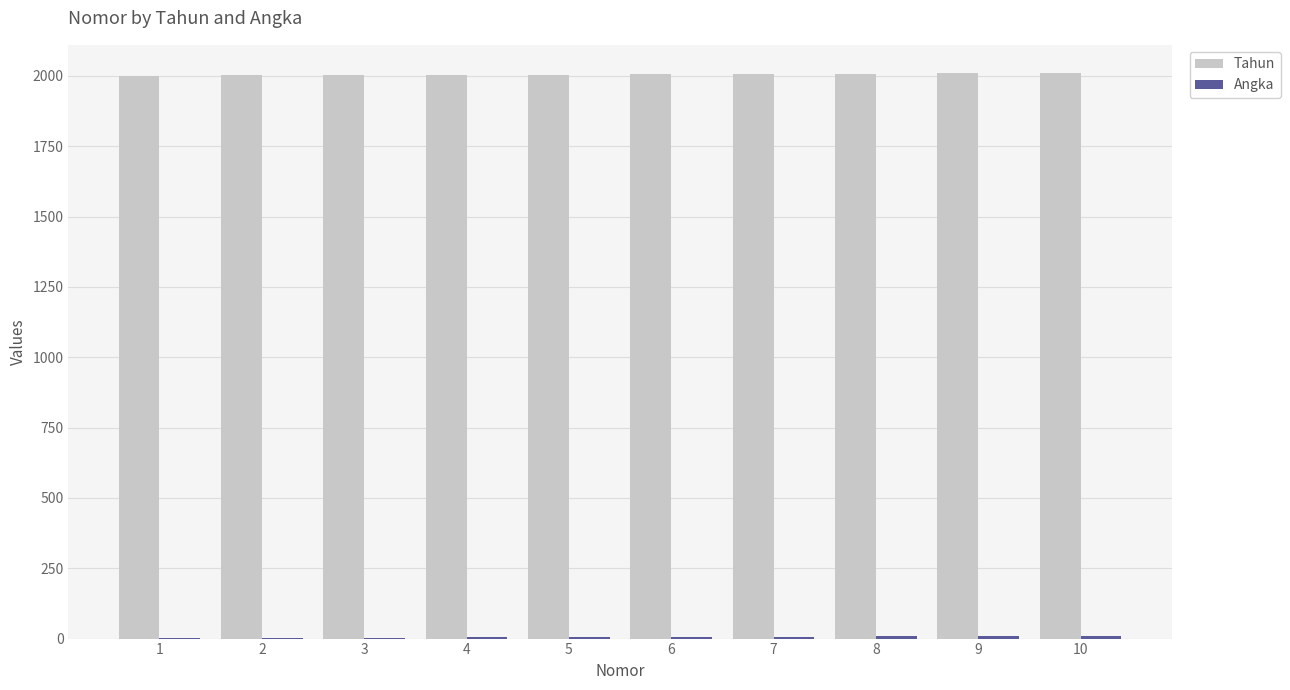

What is the maximum value for Tahun?

2010